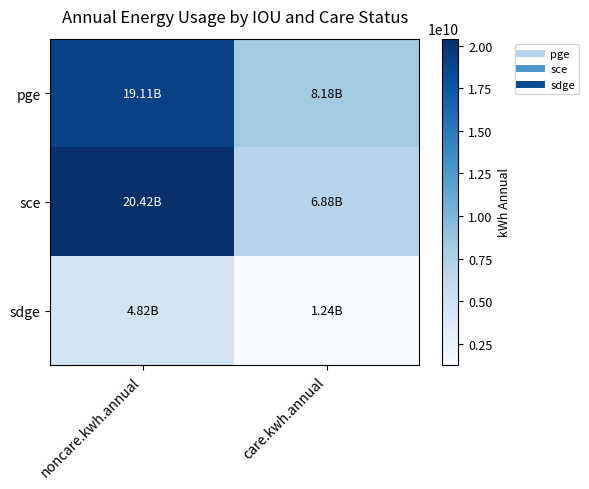

Which series changed the most between noncare.kwh.annual and care.kwh.annual?

sce